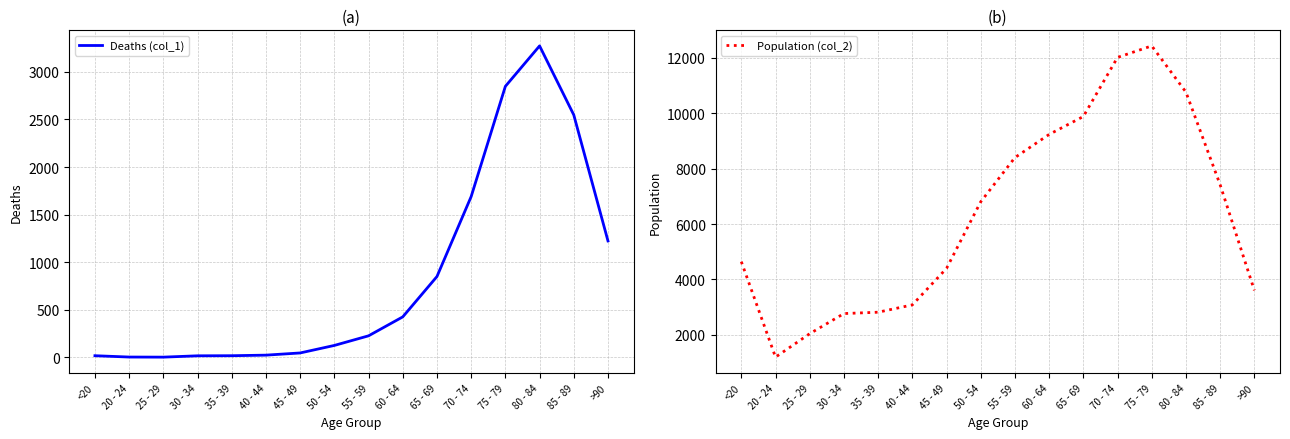

Is it true that Deaths (col_1) equals 3273 at 80 - 84?

True